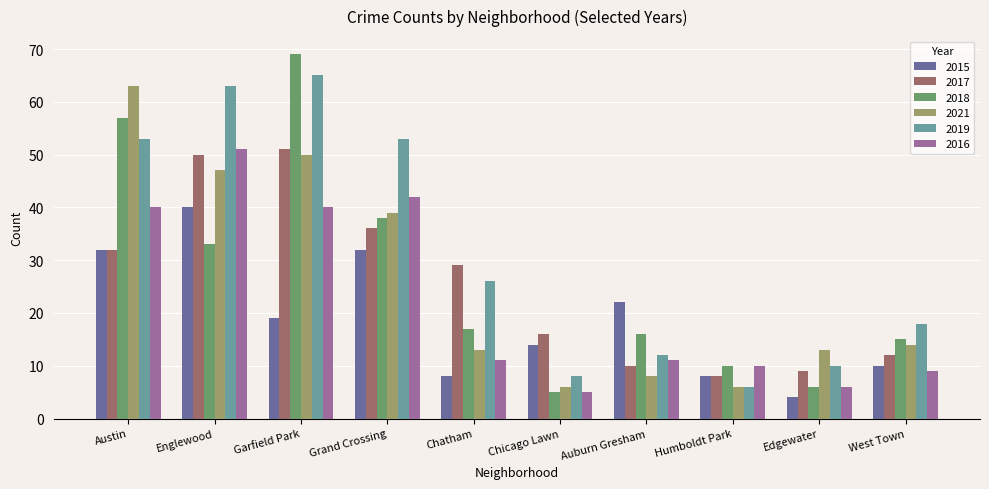

Which series changed the most between Garfield Park and West Town?

2018